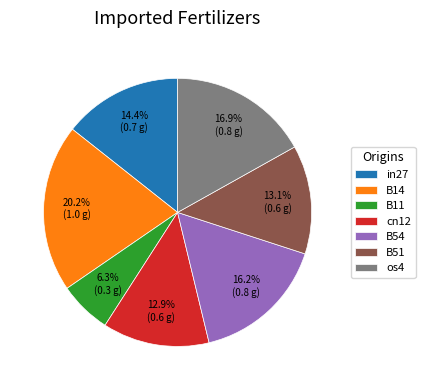

What is the total percentage of B54 and in27?

30.6%